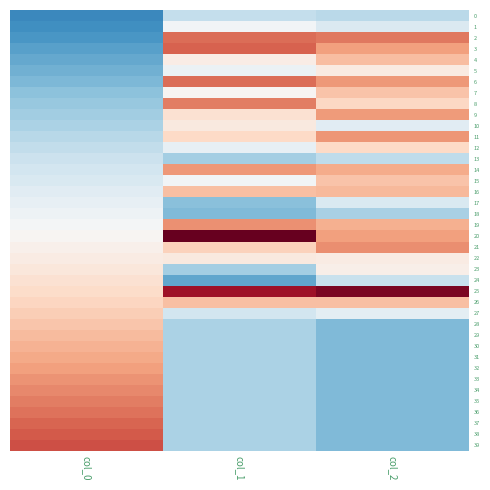

List the series in order of their peak value, lowest first.

0, 13, 17, 18, 1, 5, 10, 22, 23, 24, 12, 27, 28, 15, 7, 26, 4, 29, 16, 30, 31, 32, 9, 14, 11, 33, 19, 21, 34, 8, 35, 36, 2, 6, 37, 3, 38, 39, 25, 20